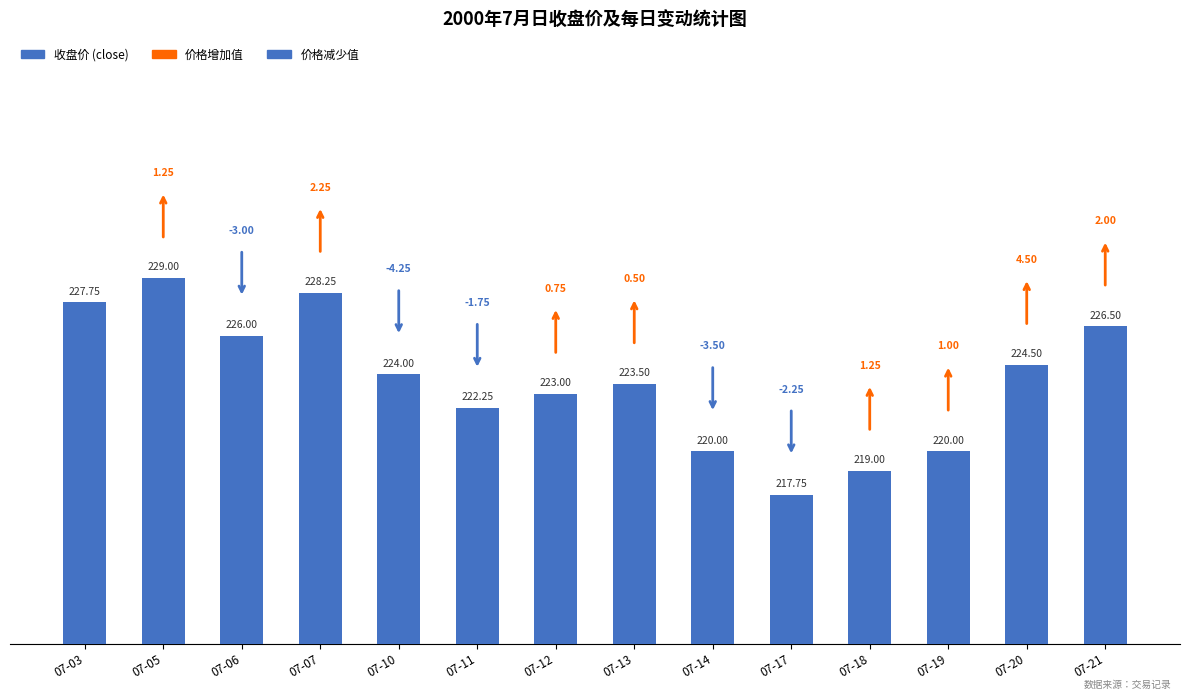

Where does the data first go above 224?

07-03